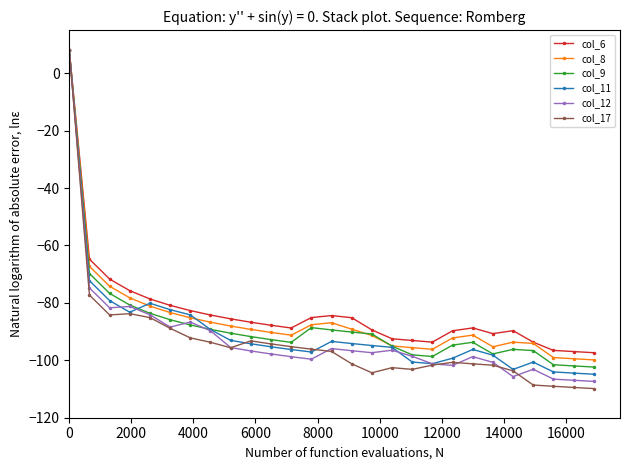

How many lines are shown in the chart?

6